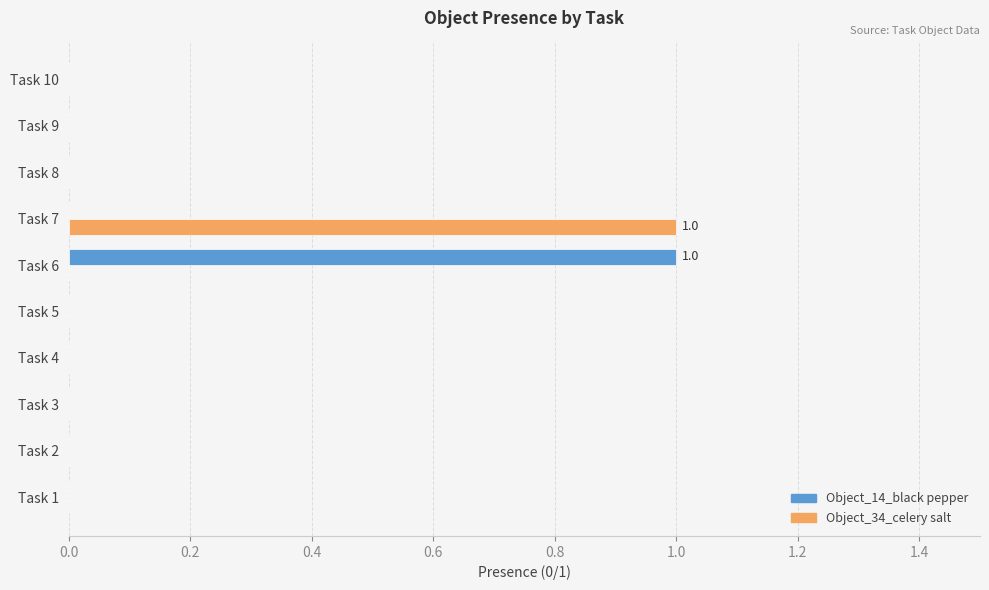

The value of Object_34_celery salt at Task 4 is 1. True or false?

False